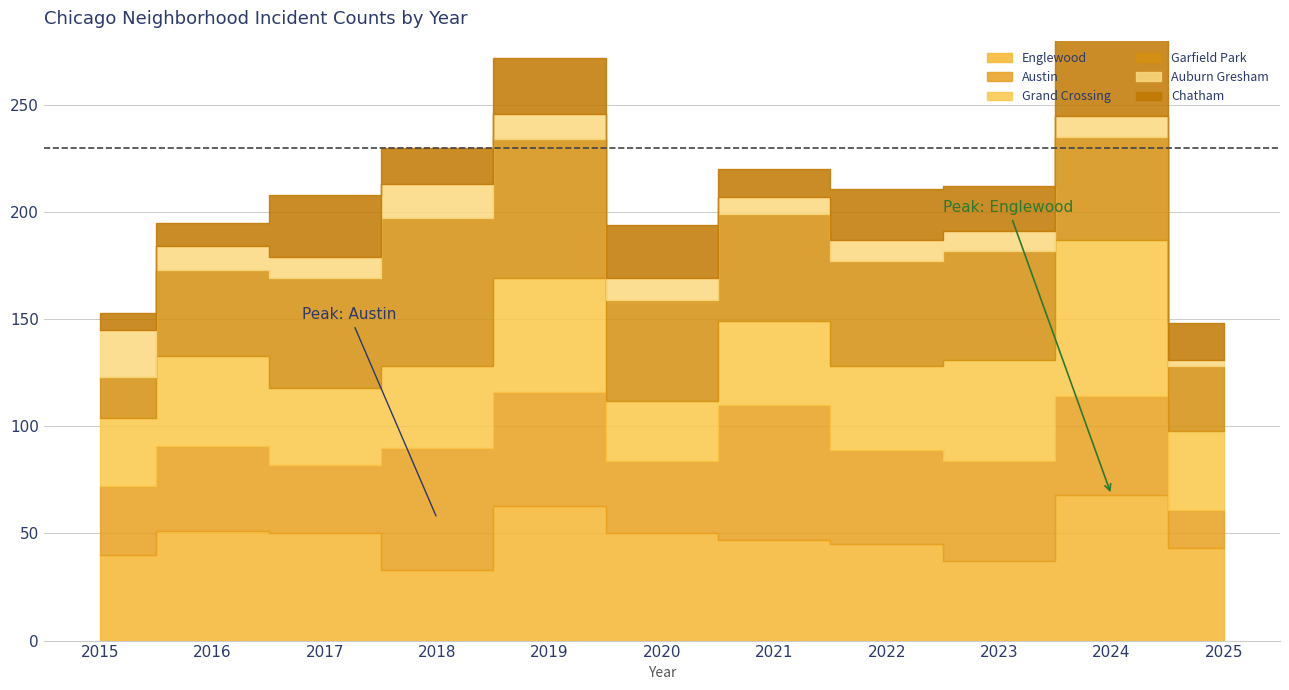

True or false: Garfield Park and Chatham cross at least once.

False